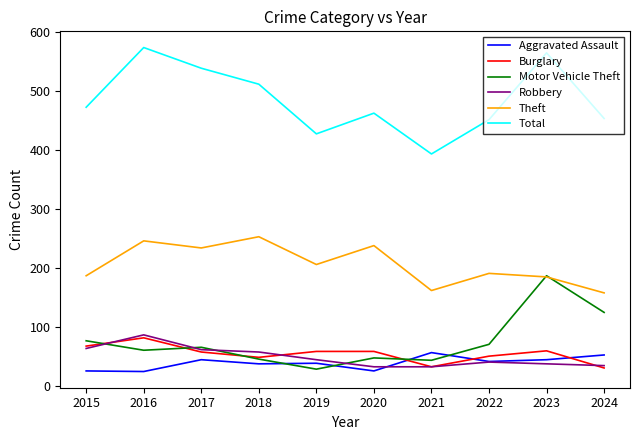

What is the maximum value shown in the chart?

573